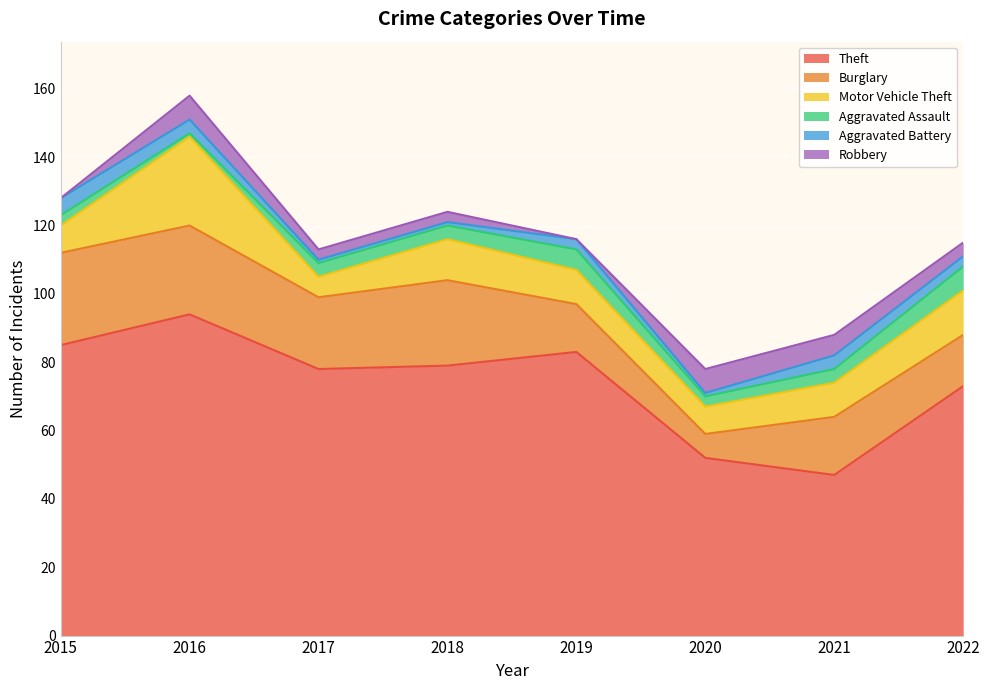

Read the Aggravated Battery value at 2017.

1